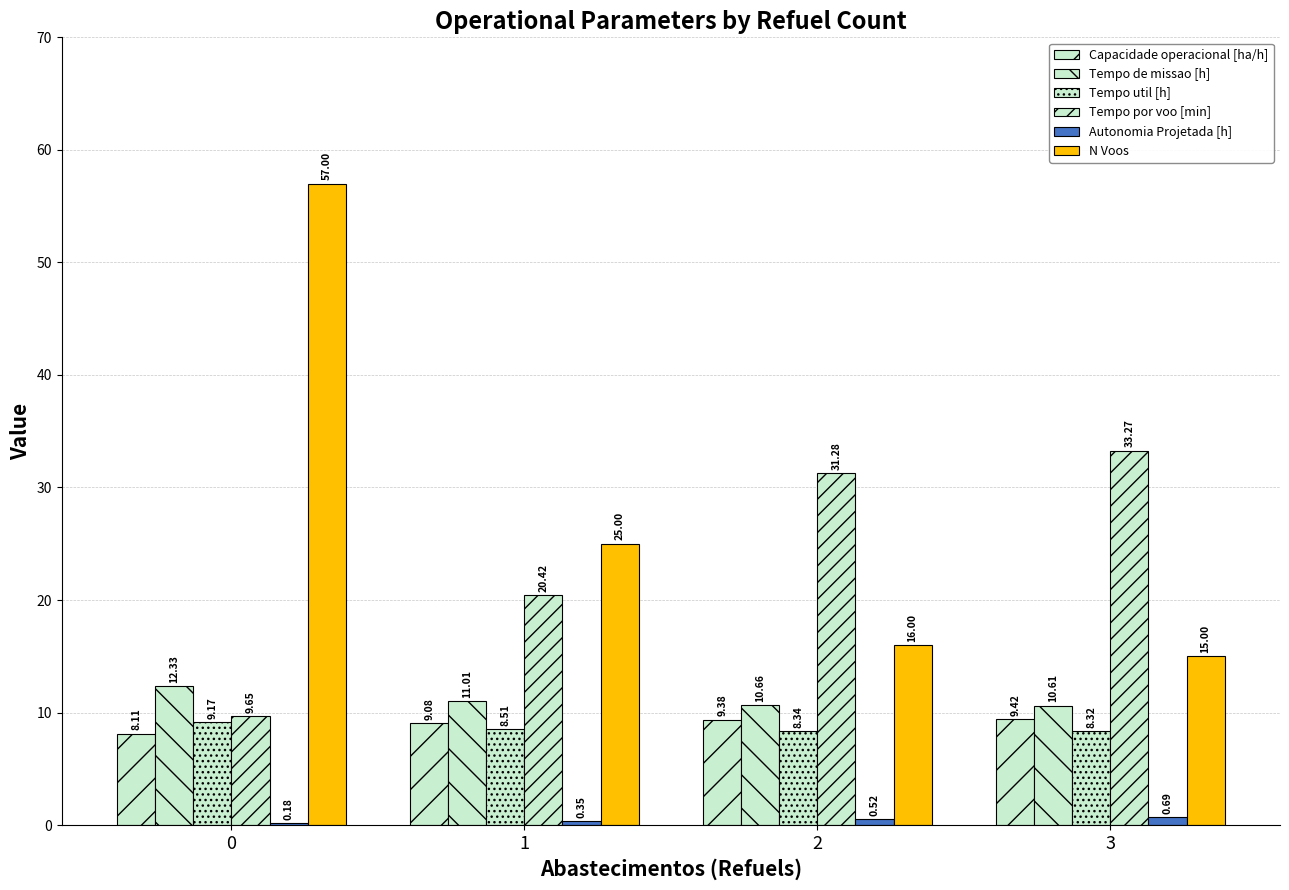

What is the sum of all Capacidade operacional [ha/h] values?

36.0